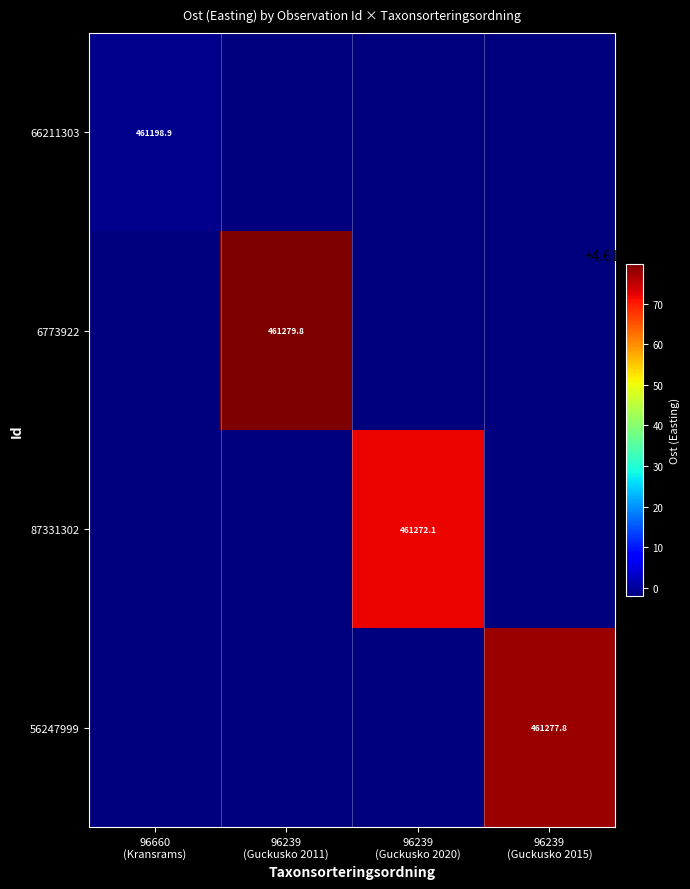

What is the greatest value displayed?

461279.8